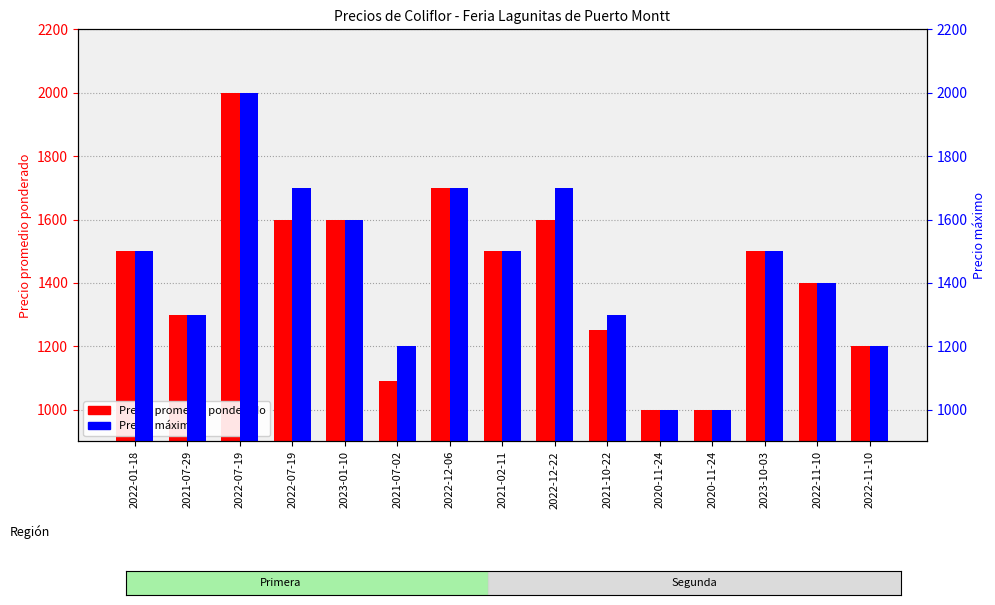

How many distinct data groups are displayed?

2